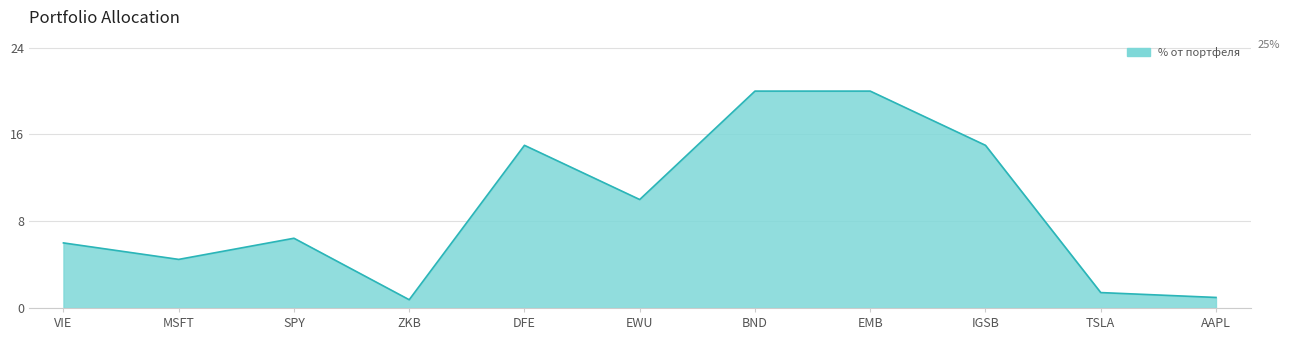

Reading left to right, list all the values displayed in this chart.

VIE=6.0	MSFT=4.5	SPY=6.4	ZKB=0.8	DFE=15.0	EWU=10.0	BND=20.0	EMB=20.0	IGSB=15.0	TSLA=1.4	AAPL=1.0